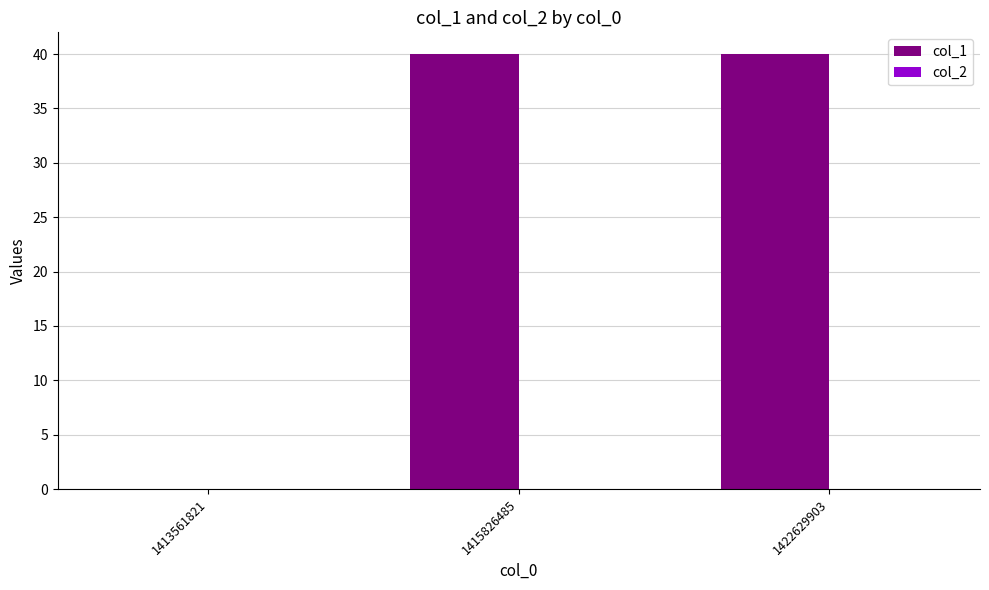

Which has a higher value, 1413561821 or 1415826485?

1415826485